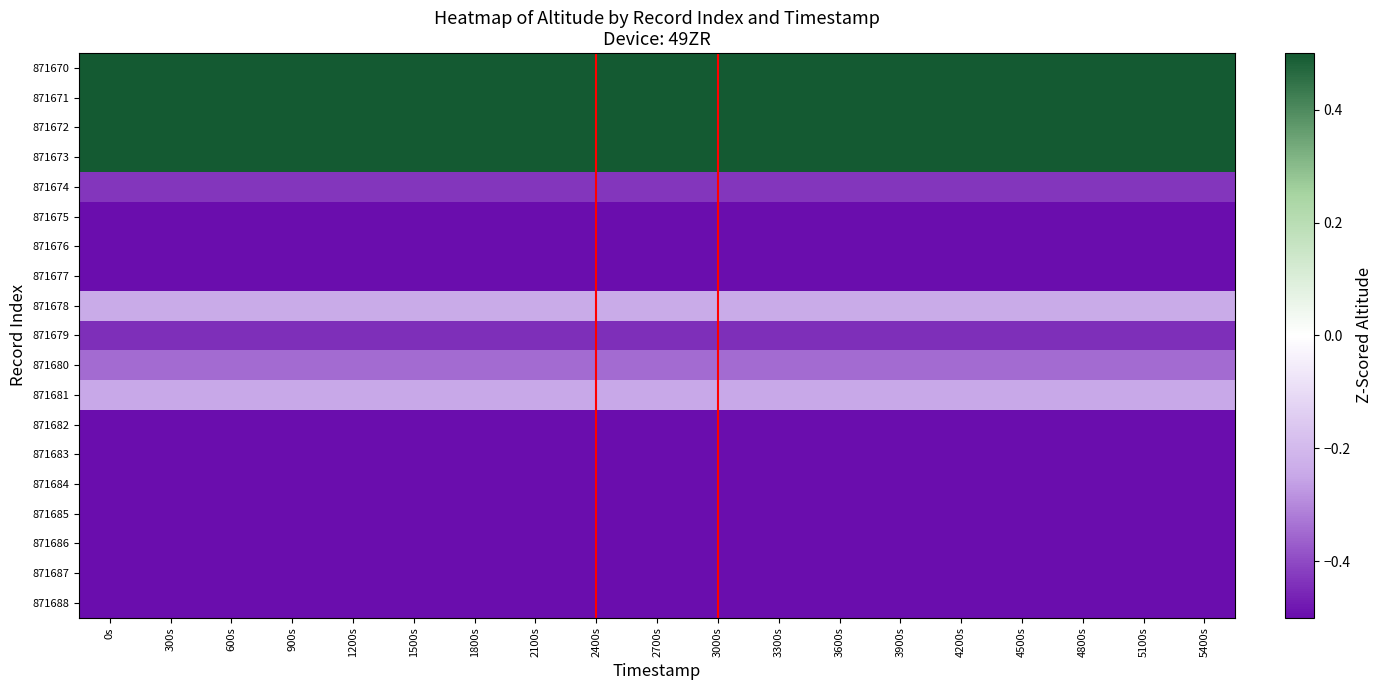

Reading left to right, what are all the values shown in this chart?

871670: 0s=1.1	300s=1.1	600s=1.1	900s=1.1	1200s=1.1	1500s=1.1	1800s=1.1	2100s=1.1	2400s=1.1	2700s=1.1	3000s=1.1	3300s=1.1	3600s=1.1	3900s=1.1	4200s=1.1	4500s=1.1	4800s=1.1	5100s=1.1	5400s=1.1
871671: 0s=2.0	300s=2.0	600s=2.0	900s=2.0	1200s=2.0	1500s=2.0	1800s=2.0	2100s=2.0	2400s=2.0	2700s=2.0	3000s=2.0	3300s=2.0	3600s=2.0	3900s=2.0	4200s=2.0	4500s=2.0	4800s=2.0	5100s=2.0	5400s=2.0
871672: 0s=1.9	300s=1.9	600s=1.9	900s=1.9	1200s=1.9	1500s=1.9	1800s=1.9	2100s=1.9	2400s=1.9	2700s=1.9	3000s=1.9	3300s=1.9	3600s=1.9	3900s=1.9	4200s=1.9	4500s=1.9	4800s=1.9	5100s=1.9	5400s=1.9
871673: 0s=2.5	300s=2.5	600s=2.5	900s=2.5	1200s=2.5	1500s=2.5	1800s=2.5	2100s=2.5	2400s=2.5	2700s=2.5	3000s=2.5	3300s=2.5	3600s=2.5	3900s=2.5	4200s=2.5	4500s=2.5	4800s=2.5	5100s=2.5	5400s=2.5
871674: 0s=-0.4	300s=-0.4	600s=-0.4	900s=-0.4	1200s=-0.4	1500s=-0.4	1800s=-0.4	2100s=-0.4	2400s=-0.4	2700s=-0.4	3000s=-0.4	3300s=-0.4	3600s=-0.4	3900s=-0.4	4200s=-0.4	4500s=-0.4	4800s=-0.4	5100s=-0.4	5400s=-0.4
871675: 0s=-0.5	300s=-0.5	600s=-0.5	900s=-0.5	1200s=-0.5	1500s=-0.5	1800s=-0.5	2100s=-0.5	2400s=-0.5	2700s=-0.5	3000s=-0.5	3300s=-0.5	3600s=-0.5	3900s=-0.5	4200s=-0.5	4500s=-0.5	4800s=-0.5	5100s=-0.5	5400s=-0.5
871676: 0s=-0.5	300s=-0.5	600s=-0.5	900s=-0.5	1200s=-0.5	1500s=-0.5	1800s=-0.5	2100s=-0.5	2400s=-0.5	2700s=-0.5	3000s=-0.5	3300s=-0.5	3600s=-0.5	3900s=-0.5	4200s=-0.5	4500s=-0.5	4800s=-0.5	5100s=-0.5	5400s=-0.5
871677: 0s=-0.6	300s=-0.6	600s=-0.6	900s=-0.6	1200s=-0.6	1500s=-0.6	1800s=-0.6	2100s=-0.6	2400s=-0.6	2700s=-0.6	3000s=-0.6	3300s=-0.6	3600s=-0.6	3900s=-0.6	4200s=-0.6	4500s=-0.6	4800s=-0.6	5100s=-0.6	5400s=-0.6
871678: 0s=-0.2	300s=-0.2	600s=-0.2	900s=-0.2	1200s=-0.2	1500s=-0.2	1800s=-0.2	2100s=-0.2	2400s=-0.2	2700s=-0.2	3000s=-0.2	3300s=-0.2	3600s=-0.2	3900s=-0.2	4200s=-0.2	4500s=-0.2	4800s=-0.2	5100s=-0.2	5400s=-0.2
871679: 0s=-0.4	300s=-0.4	600s=-0.4	900s=-0.4	1200s=-0.4	1500s=-0.4	1800s=-0.4	2100s=-0.4	2400s=-0.4	2700s=-0.4	3000s=-0.4	3300s=-0.4	3600s=-0.4	3900s=-0.4	4200s=-0.4	4500s=-0.4	4800s=-0.4	5100s=-0.4	5400s=-0.4
871680: 0s=-0.3	300s=-0.3	600s=-0.3	900s=-0.3	1200s=-0.3	1500s=-0.3	1800s=-0.3	2100s=-0.3	2400s=-0.3	2700s=-0.3	3000s=-0.3	3300s=-0.3	3600s=-0.3	3900s=-0.3	4200s=-0.3	4500s=-0.3	4800s=-0.3	5100s=-0.3	5400s=-0.3
871681: 0s=-0.2	300s=-0.2	600s=-0.2	900s=-0.2	1200s=-0.2	1500s=-0.2	1800s=-0.2	2100s=-0.2	2400s=-0.2	2700s=-0.2	3000s=-0.2	3300s=-0.2	3600s=-0.2	3900s=-0.2	4200s=-0.2	4500s=-0.2	4800s=-0.2	5100s=-0.2	5400s=-0.2
871682: 0s=-0.6	300s=-0.6	600s=-0.6	900s=-0.6	1200s=-0.6	1500s=-0.6	1800s=-0.6	2100s=-0.6	2400s=-0.6	2700s=-0.6	3000s=-0.6	3300s=-0.6	3600s=-0.6	3900s=-0.6	4200s=-0.6	4500s=-0.6	4800s=-0.6	5100s=-0.6	5400s=-0.6
871683: 0s=-0.6	300s=-0.6	600s=-0.6	900s=-0.6	1200s=-0.6	1500s=-0.6	1800s=-0.6	2100s=-0.6	2400s=-0.6	2700s=-0.6	3000s=-0.6	3300s=-0.6	3600s=-0.6	3900s=-0.6	4200s=-0.6	4500s=-0.6	4800s=-0.6	5100s=-0.6	5400s=-0.6
871684: 0s=-0.6	300s=-0.6	600s=-0.6	900s=-0.6	1200s=-0.6	1500s=-0.6	1800s=-0.6	2100s=-0.6	2400s=-0.6	2700s=-0.6	3000s=-0.6	3300s=-0.6	3600s=-0.6	3900s=-0.6	4200s=-0.6	4500s=-0.6	4800s=-0.6	5100s=-0.6	5400s=-0.6
871685: 0s=-0.6	300s=-0.6	600s=-0.6	900s=-0.6	1200s=-0.6	1500s=-0.6	1800s=-0.6	2100s=-0.6	2400s=-0.6	2700s=-0.6	3000s=-0.6	3300s=-0.6	3600s=-0.6	3900s=-0.6	4200s=-0.6	4500s=-0.6	4800s=-0.6	5100s=-0.6	5400s=-0.6
871686: 0s=-0.7	300s=-0.7	600s=-0.7	900s=-0.7	1200s=-0.7	1500s=-0.7	1800s=-0.7	2100s=-0.7	2400s=-0.7	2700s=-0.7	3000s=-0.7	3300s=-0.7	3600s=-0.7	3900s=-0.7	4200s=-0.7	4500s=-0.7	4800s=-0.7	5100s=-0.7	5400s=-0.7
871687: 0s=-0.6	300s=-0.6	600s=-0.6	900s=-0.6	1200s=-0.6	1500s=-0.6	1800s=-0.6	2100s=-0.6	2400s=-0.6	2700s=-0.6	3000s=-0.6	3300s=-0.6	3600s=-0.6	3900s=-0.6	4200s=-0.6	4500s=-0.6	4800s=-0.6	5100s=-0.6	5400s=-0.6
871688: 0s=-0.5	300s=-0.5	600s=-0.5	900s=-0.5	1200s=-0.5	1500s=-0.5	1800s=-0.5	2100s=-0.5	2400s=-0.5	2700s=-0.5	3000s=-0.5	3300s=-0.5	3600s=-0.5	3900s=-0.5	4200s=-0.5	4500s=-0.5	4800s=-0.5	5100s=-0.5	5400s=-0.5